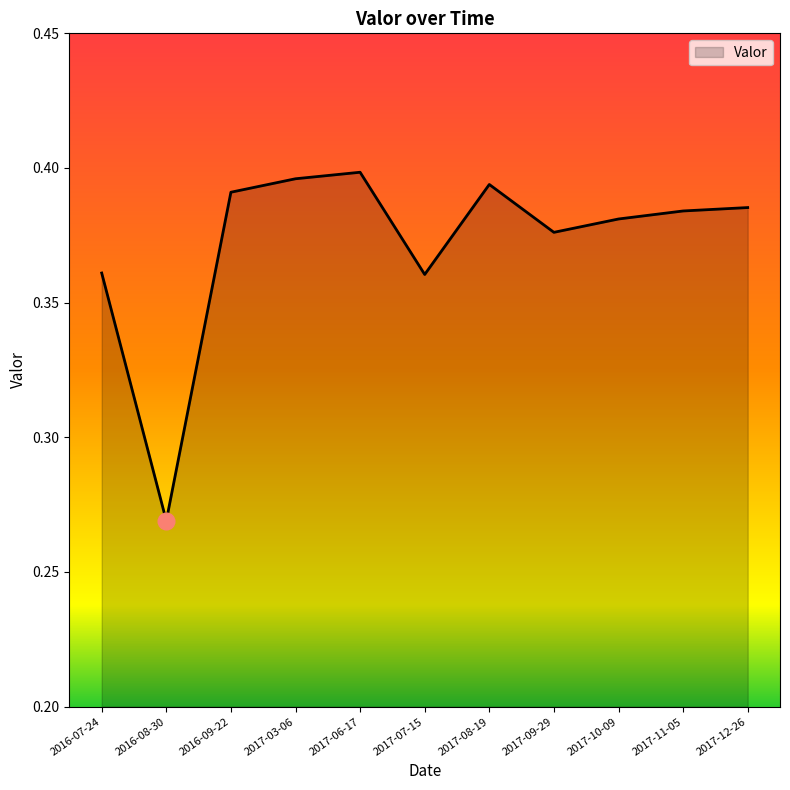

Where is the data nearest to the value 0?

2016-08-30